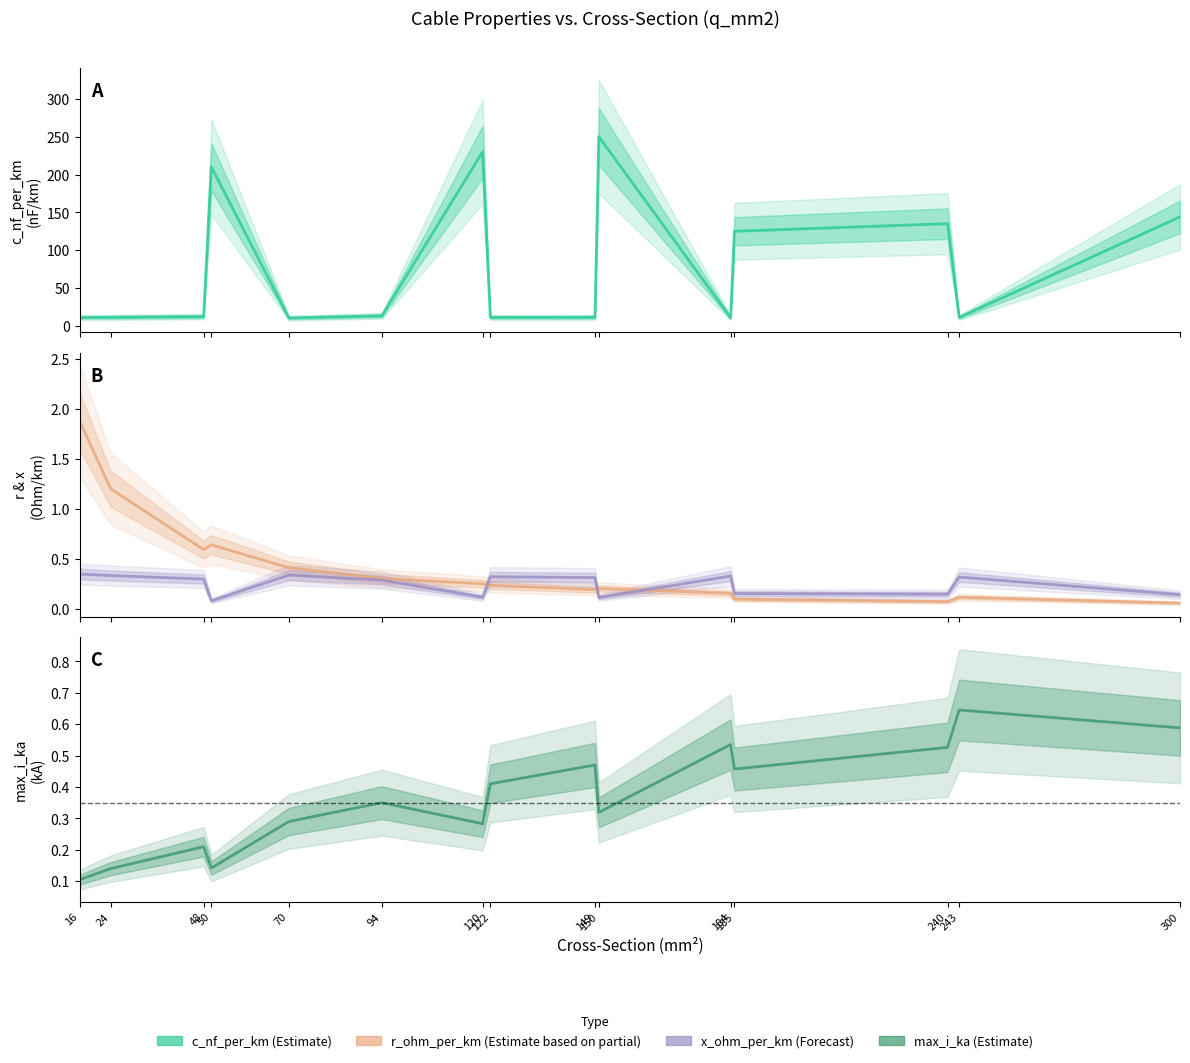

Reading left to right, extract all data points from this chart.

c_nf_per_km: 16=11.0	24=11.2	48=12.2	50=210.0	70=10.4	94=13.2	120=230.0	122=11.1	149=11.2	150=250.0	184=10.8	185=125.0	240=135.0	243=11.0	300=144.0
r_ohm_per_km: 16=1.9	24=1.2	48=0.6	50=0.6	70=0.4	94=0.3	120=0.3	122=0.2	149=0.2	150=0.2	184=0.2	185=0.1	240=0.1	243=0.1	300=0.1
x_ohm_per_km: 16=0.3	24=0.3	48=0.3	50=0.1	70=0.3	94=0.3	120=0.1	122=0.3	149=0.3	150=0.1	184=0.3	185=0.2	240=0.1	243=0.3	300=0.1
max_i_ka: 16=0.1	24=0.1	48=0.2	50=0.1	70=0.3	94=0.3	120=0.3	122=0.4	149=0.5	150=0.3	184=0.5	185=0.5	240=0.5	243=0.6	300=0.6